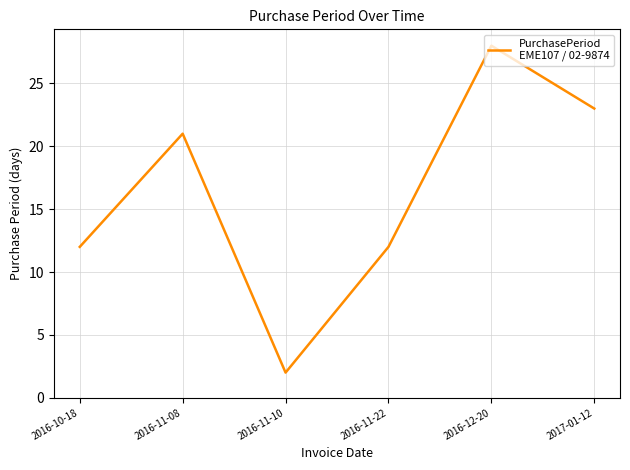

At which category does the chart reach its minimum across all series?

2016-11-10